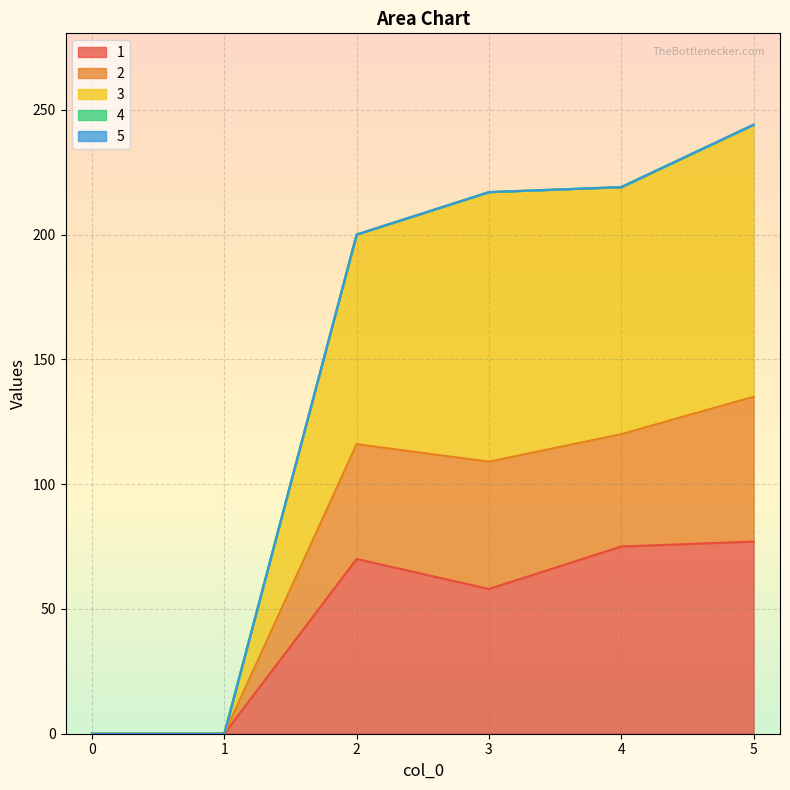

Does the chart display data point markers on the line(s)?

No